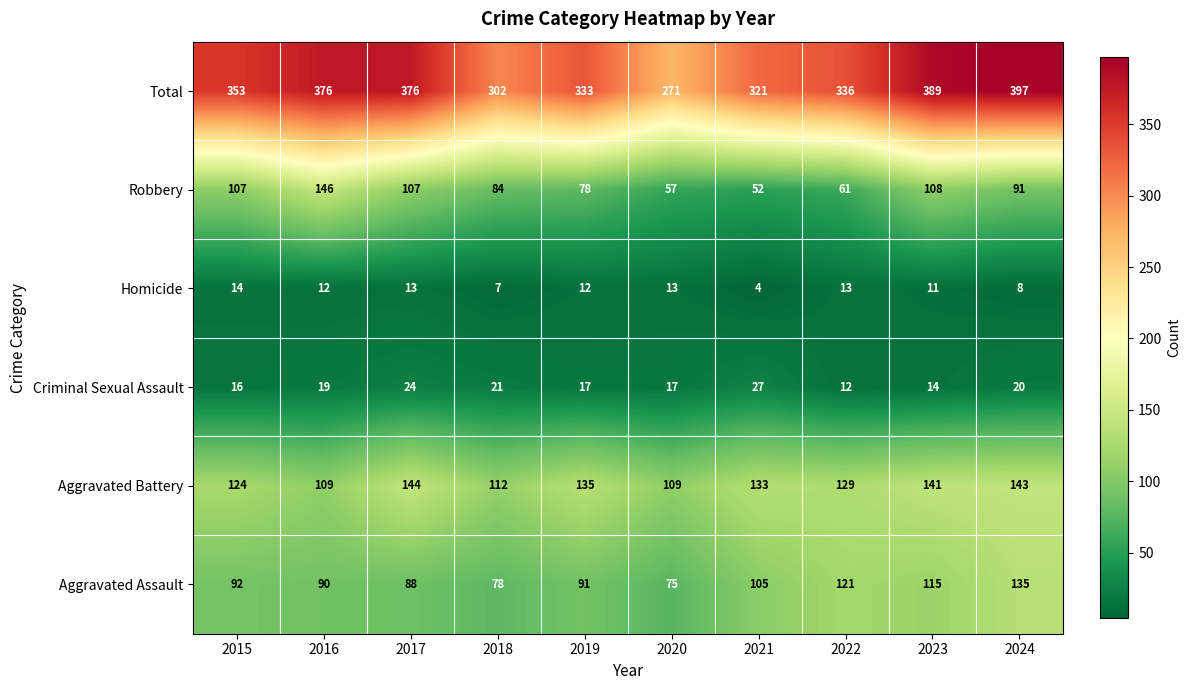

Which series has the widest spread of values?

Total